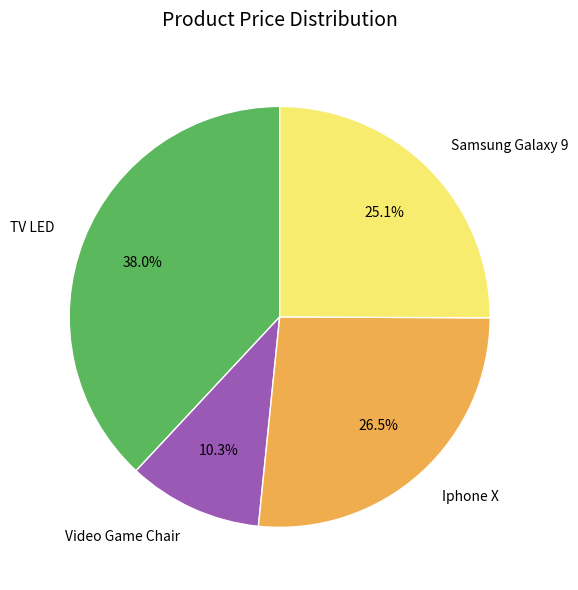

To the nearest percent, what is the combined percentage of Iphone X and Video Game Chair?

37%